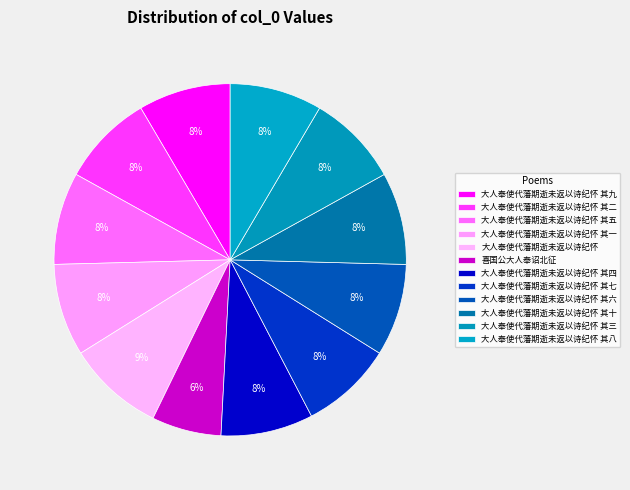

What is the largest slice in the pie chart?

大人奉使代藩期逝未返以诗纪怀